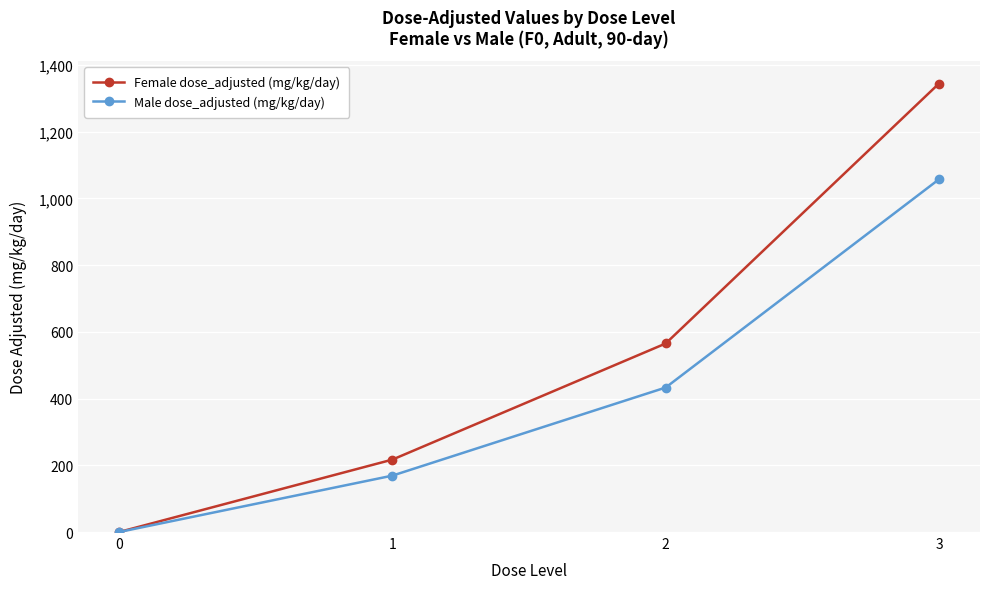

The Female dose_adjusted (mg/kg/day) series shows 0 at 0. True or false?

True